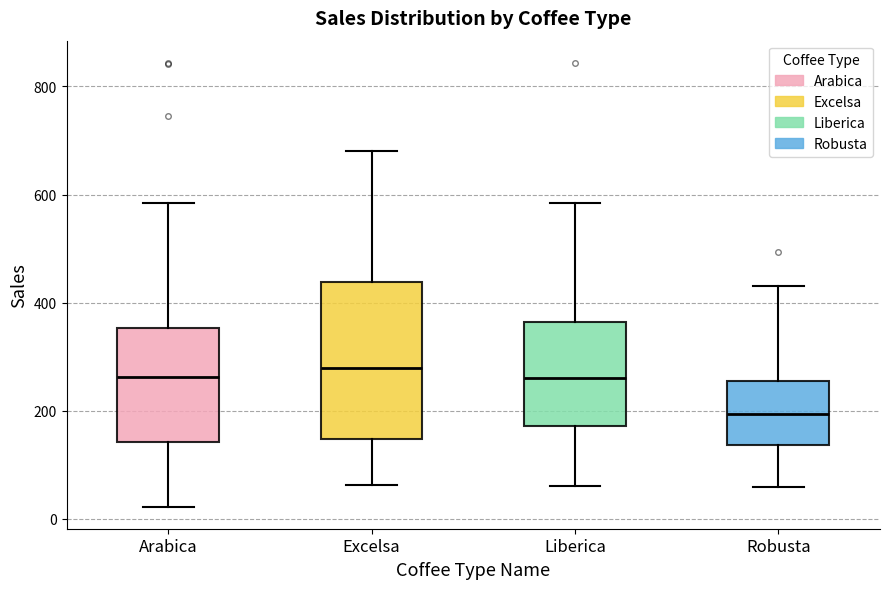

Comparing the boxes themselves (not the whiskers), which one is the tallest?

Excelsa